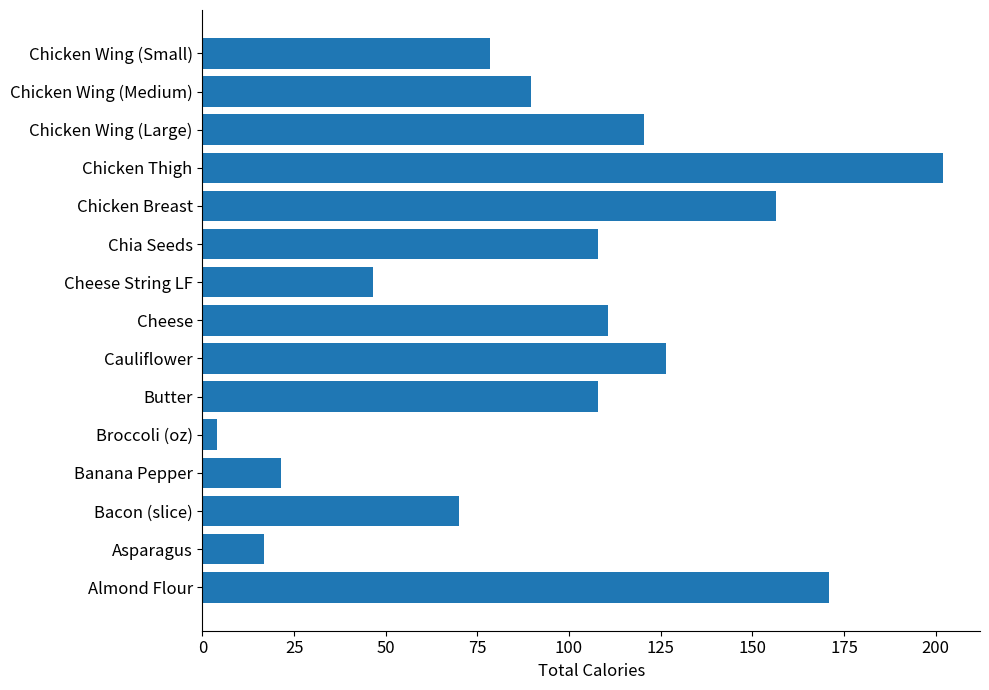

Read the value at Cheese.

110.6